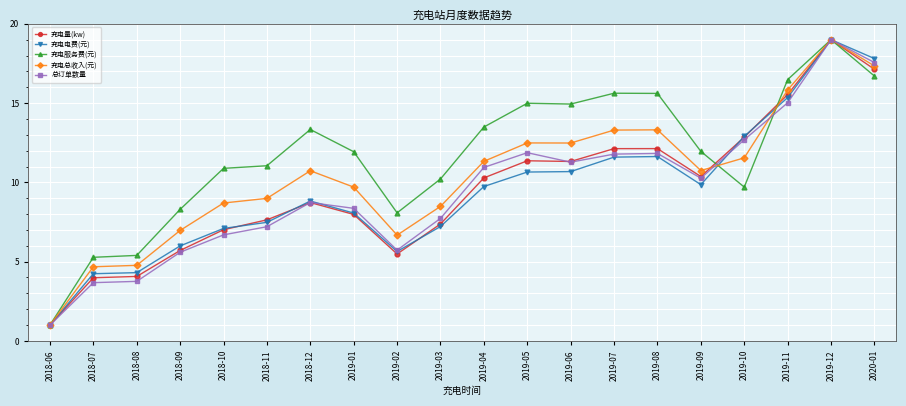

Is it true that 充电量(kw) equals 7.8 at 2019-02?

False